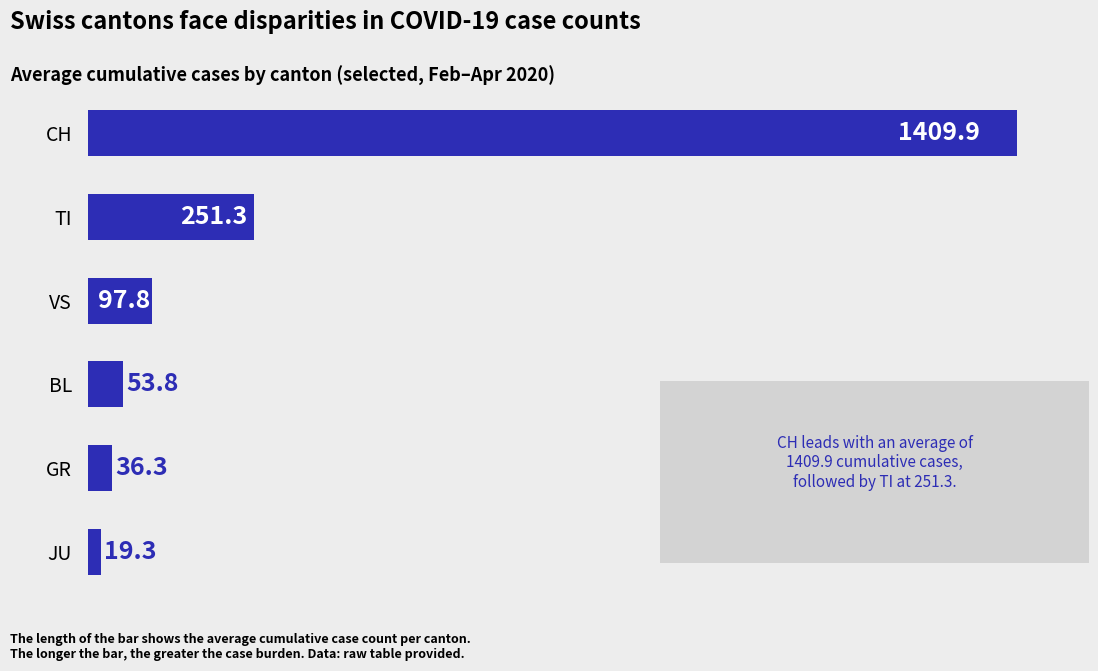

Which category has the lowest value across all series?

JU